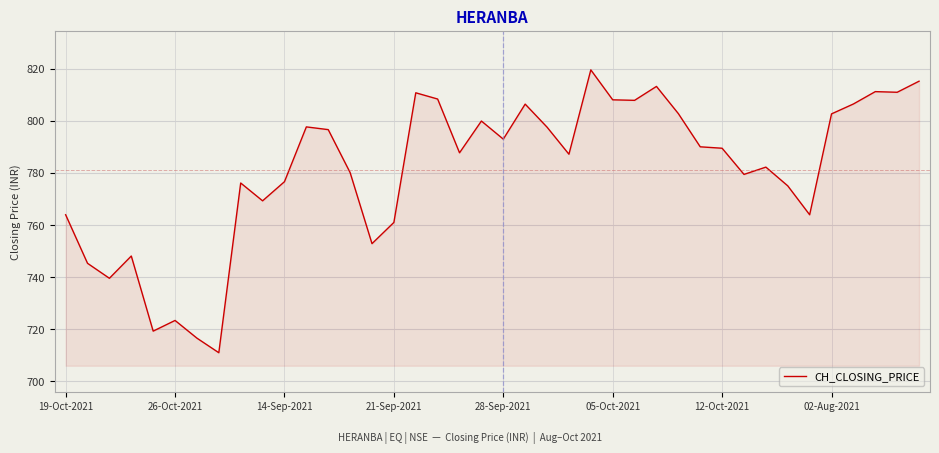

What is the minimum value shown in the chart?

711.0